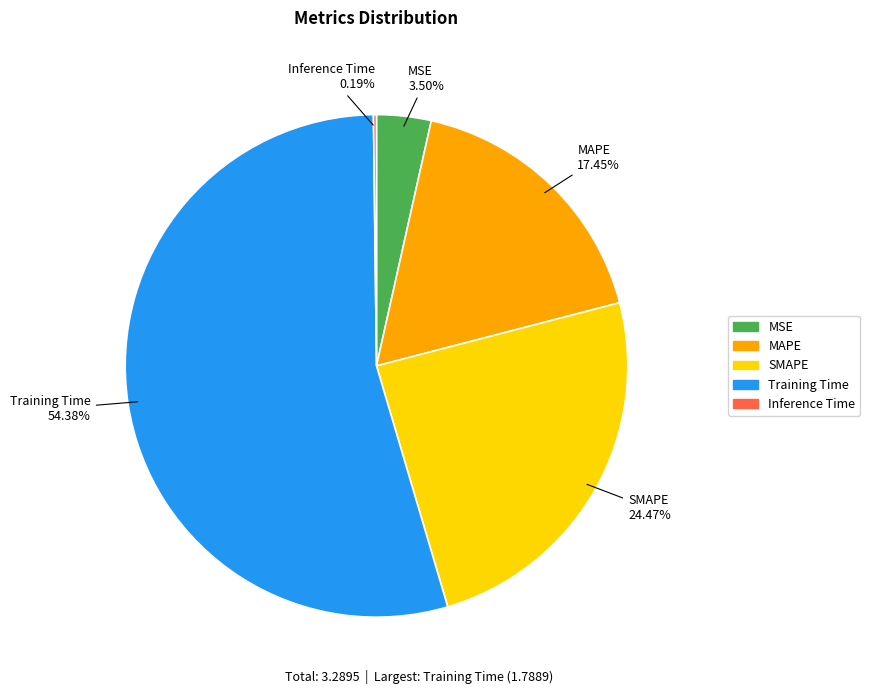

Is the sum of MAPE and Training Time greater than half?

Yes